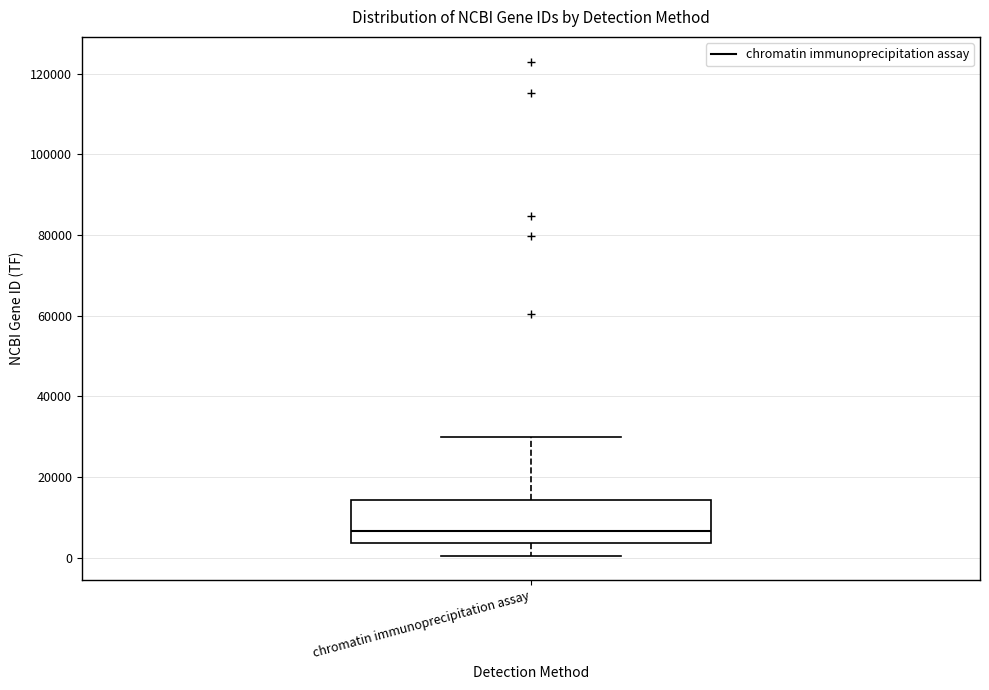

Where is the upper edge of the box for chromatin immunoprecipitation assay on the y-axis? The values are not printed on the chart, so give them approximately, as read against the axis.

14000